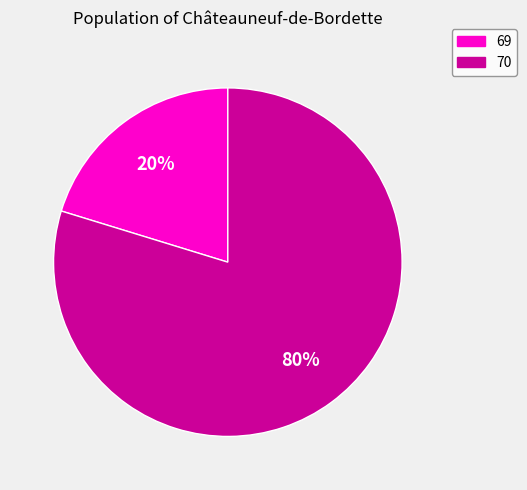

The 70 slice represents 80% of the pie. True or false?

True